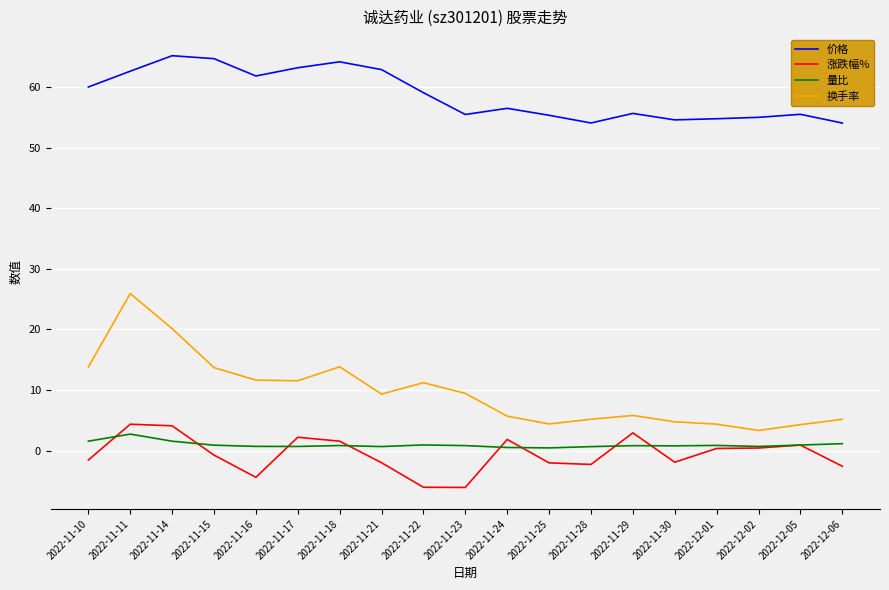

In 价格, how many points are higher than both neighbors (excluding endpoints)?

5